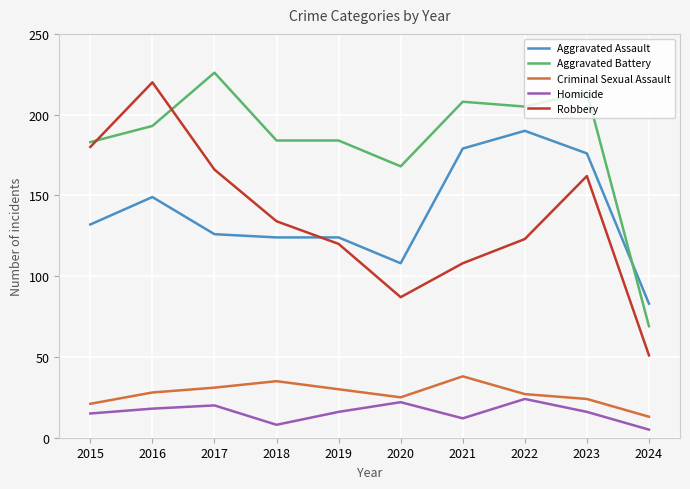

At 2023, list the series in order from smallest to largest.

Homicide, Criminal Sexual Assault, Robbery, Aggravated Assault, Aggravated Battery